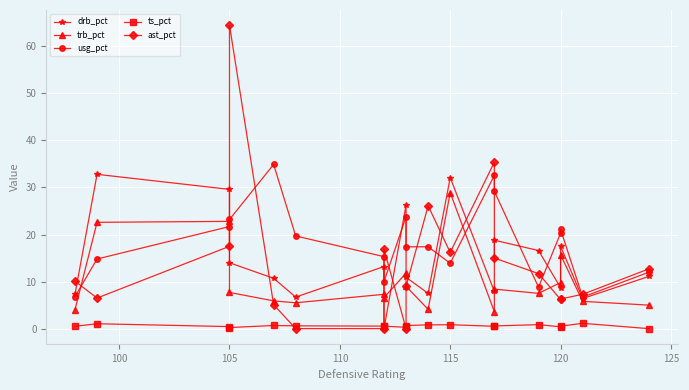

How many lines are shown in the chart?

5